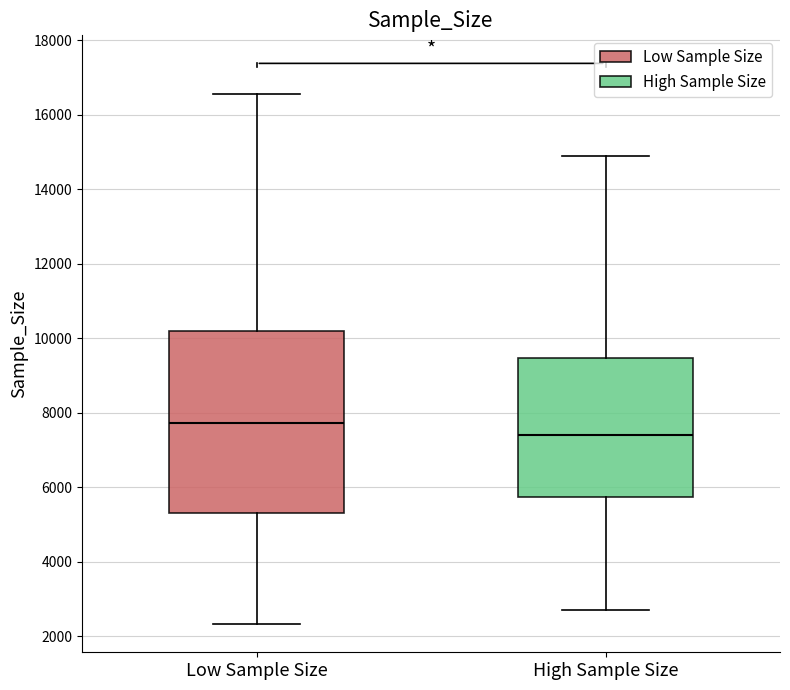

Which box has the lowest median line?

High Sample Size